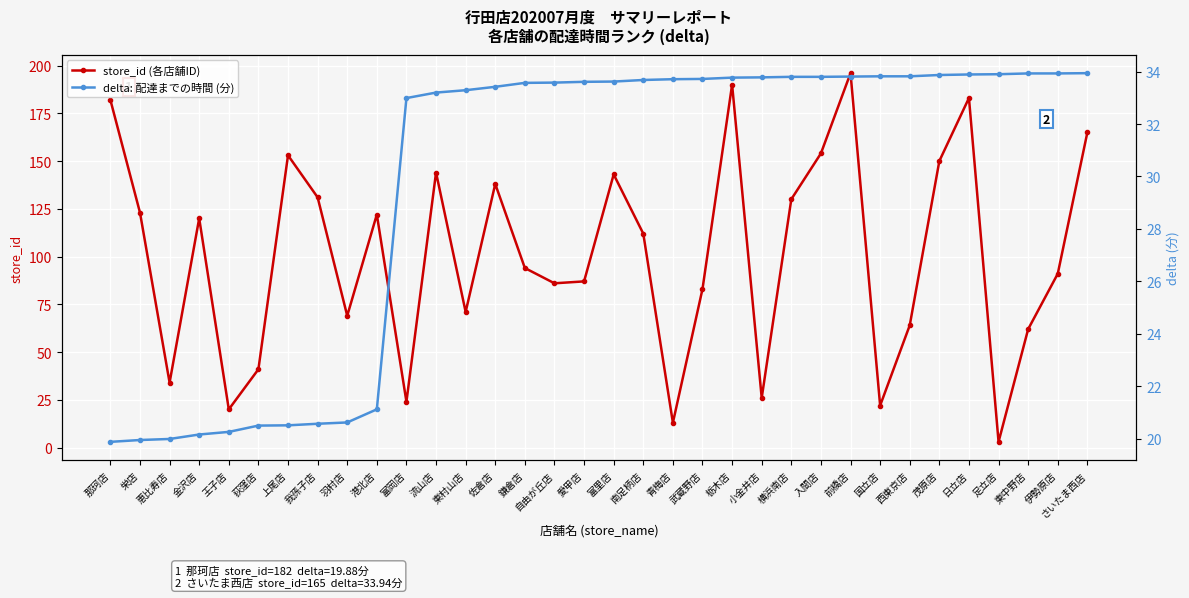

Where is delta: 配達までの時間 (分) nearest to the value 26?

港北店